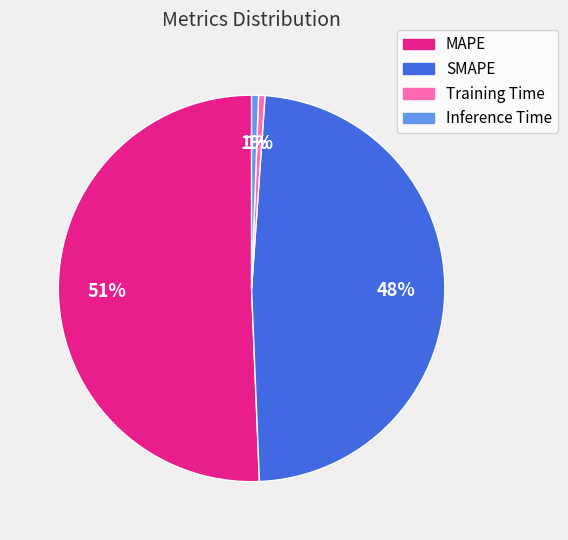

Which slice is the largest?

MAPE